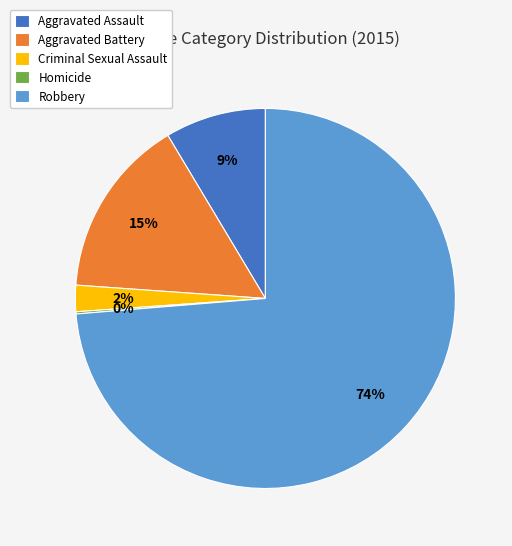

Which category has the biggest portion of the pie?

Robbery